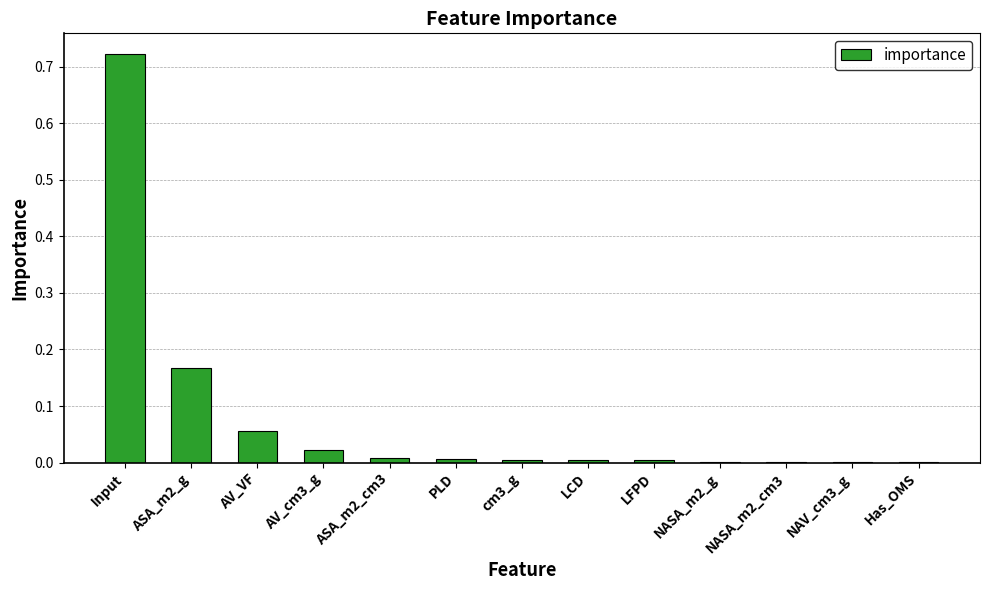

What is the sum of all values?

1.0